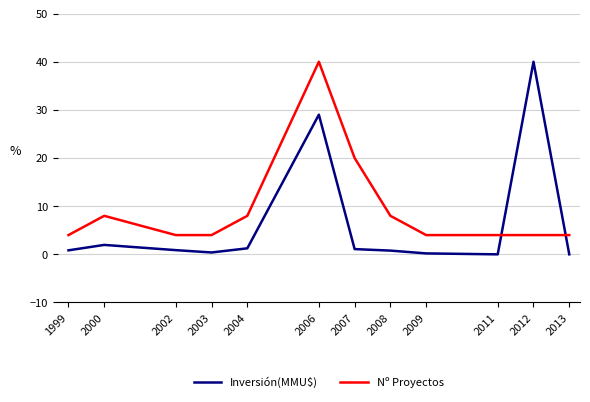

Which series has the widest spread of values?

Inversión(MMU$)